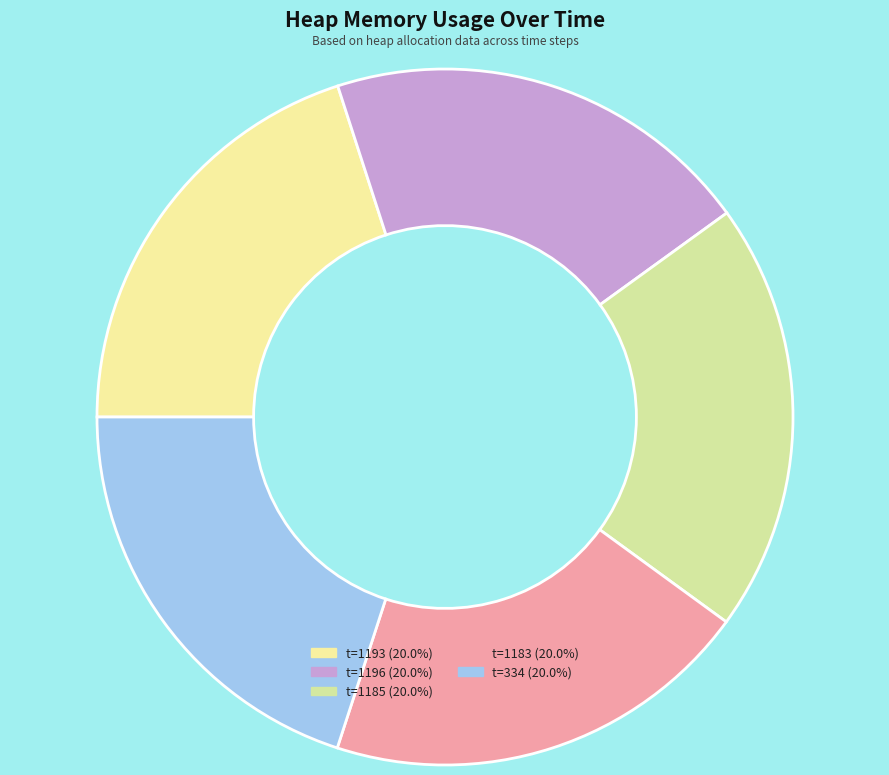

How many segments does this pie chart have?

5